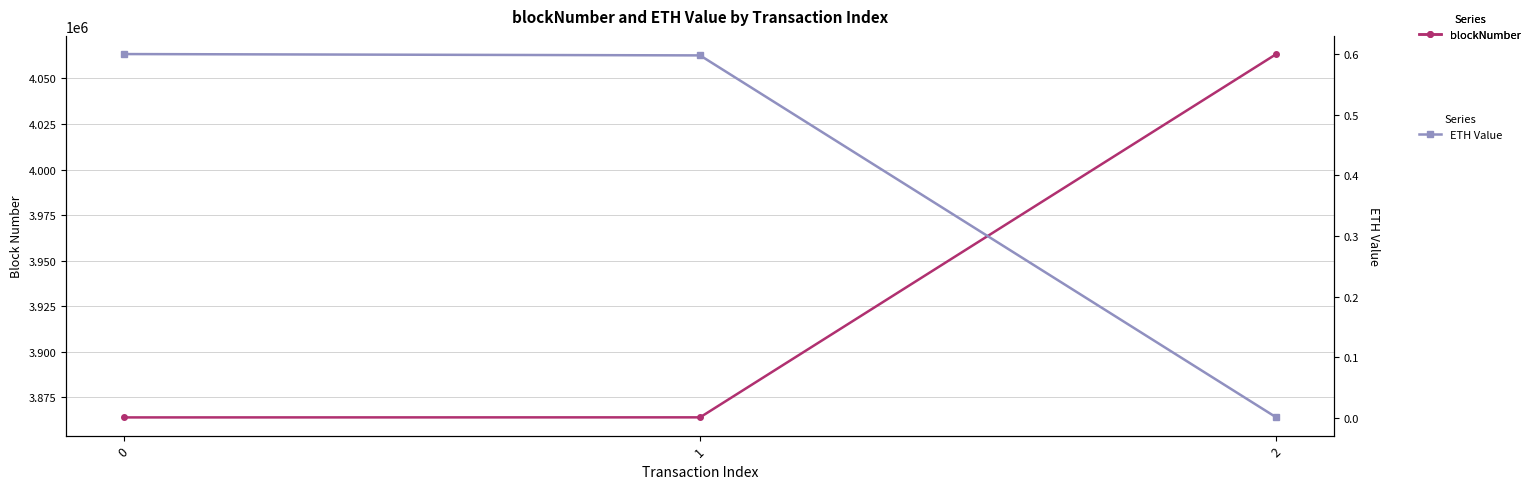

What is the difference between the highest and lowest values at 1?

3864014.4